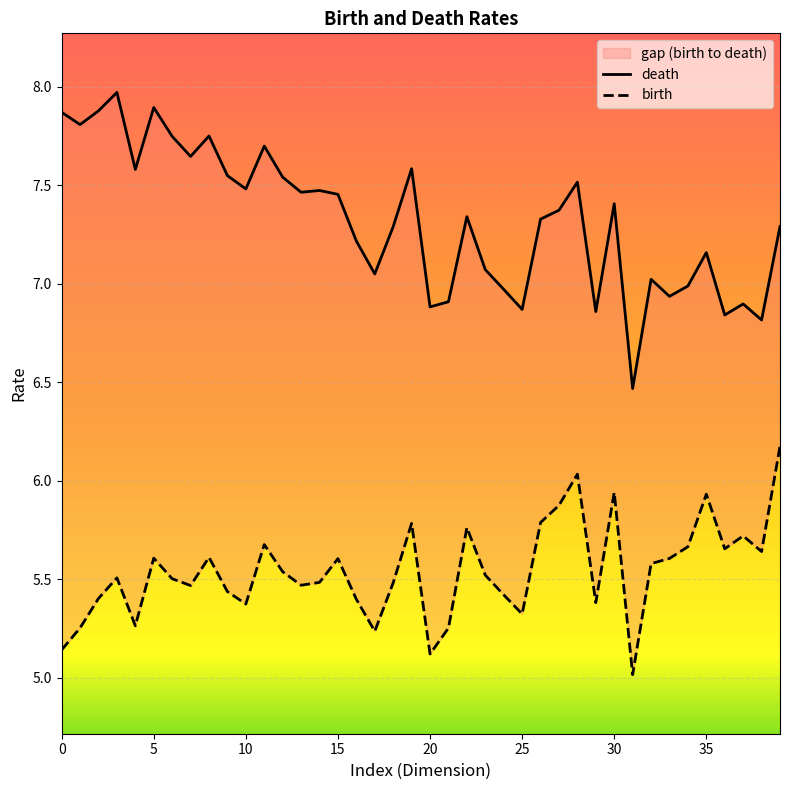

Which series has the widest spread of values?

death